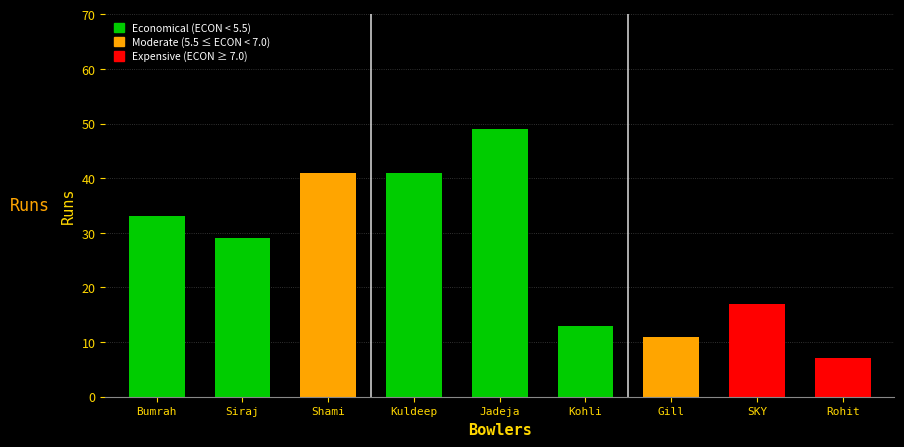

How many distinct data groups are displayed?

1